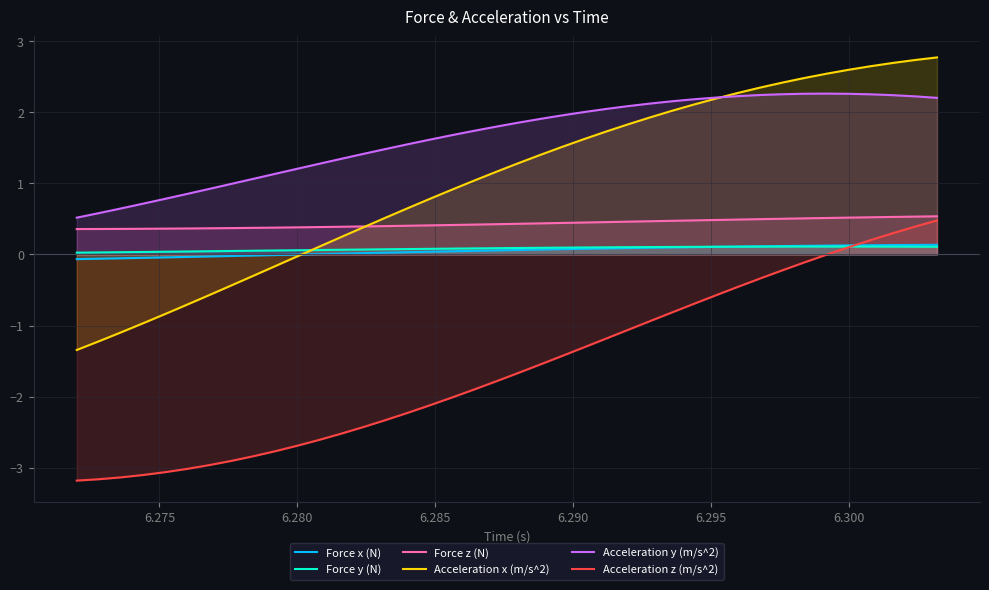

Does the chart display data point markers on the line(s)?

No